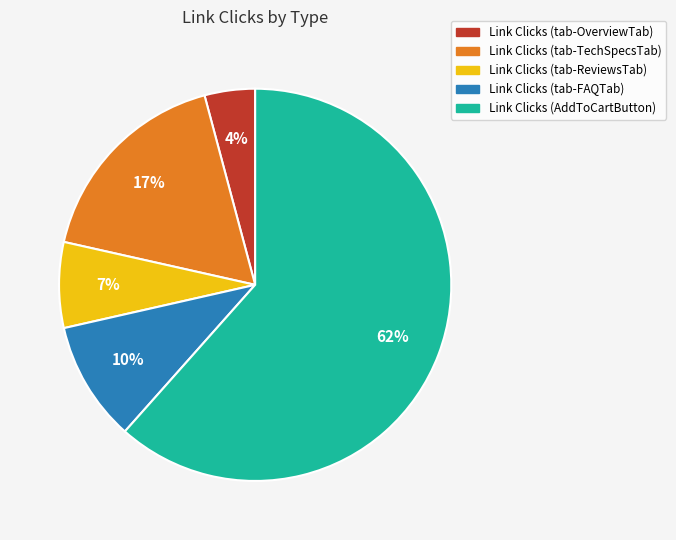

What is the largest slice in the pie chart?

Link Clicks (AddToCartButton)